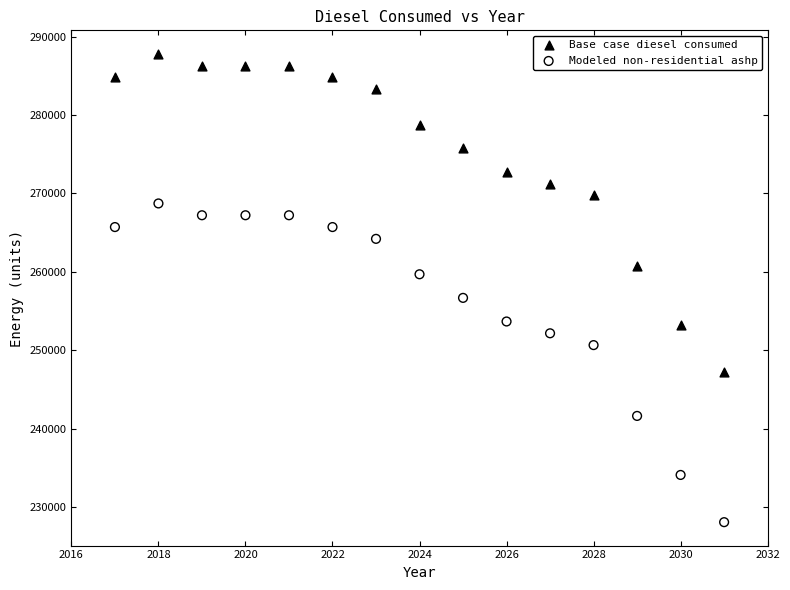

In the Modeled non-residential ashp series, what Y value is closest to 248415?

250672.2